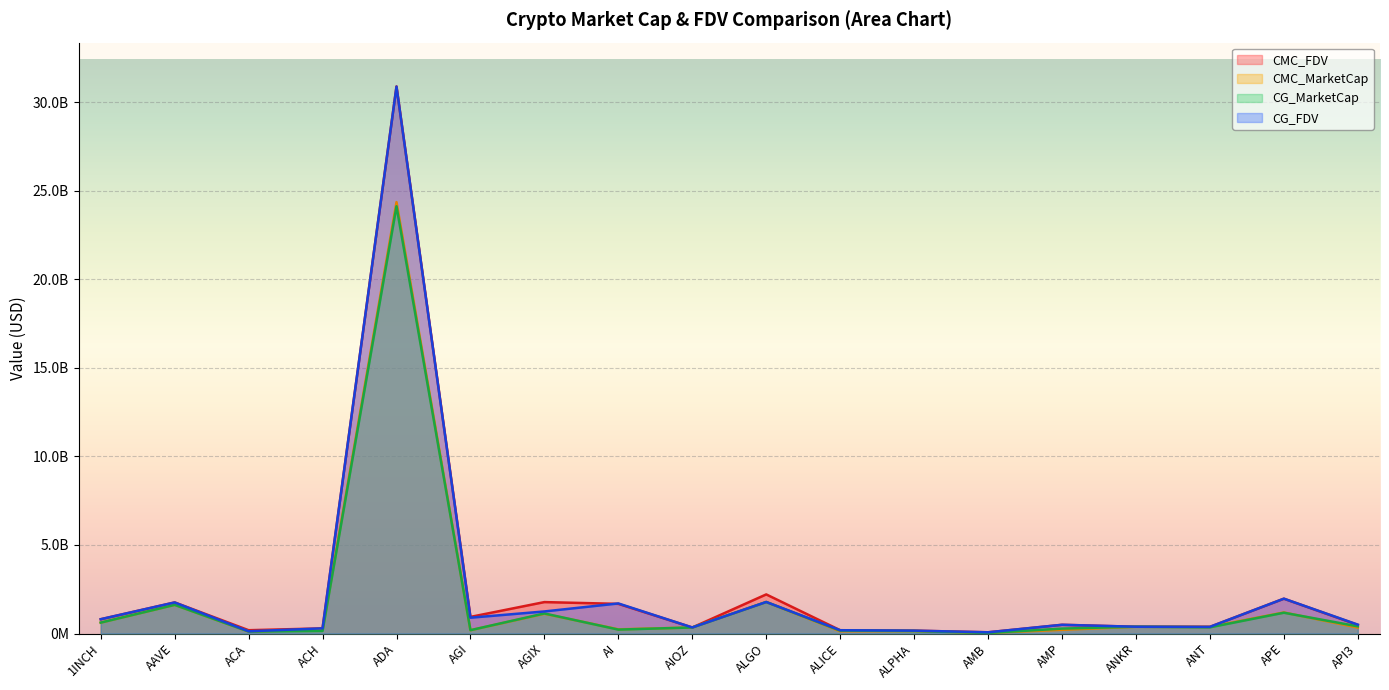

What is the sum of the CMC_FDV values at AMP and 1INCH?

1298880386.6